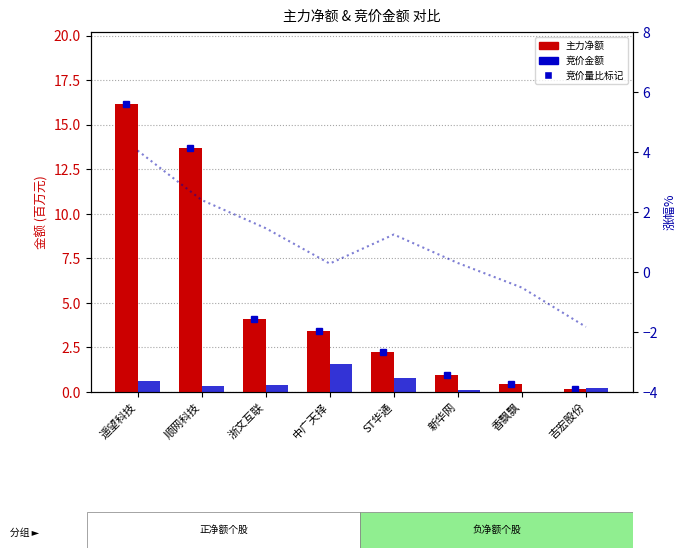

Reading right to left, extract all data points from this chart.

主力净额(百万): 吉宏股份=0.1	香飘飘=0.5	新华网=0.9	ST华通=2.3	中广天择=3.4	浙文互联=4.1	顺网科技=13.7	遥望科技=16.2
竞价金额(百万): 吉宏股份=0.2	香飘飘=0.0	新华网=0.1	ST华通=0.8	中广天择=1.6	浙文互联=0.4	顺网科技=0.3	遥望科技=0.6
涨幅%: 吉宏股份=-1.8	香飘飘=-0.5	新华网=0.3	ST华通=1.2	中广天择=0.3	浙文互联=1.5	顺网科技=2.4	遥望科技=4.0